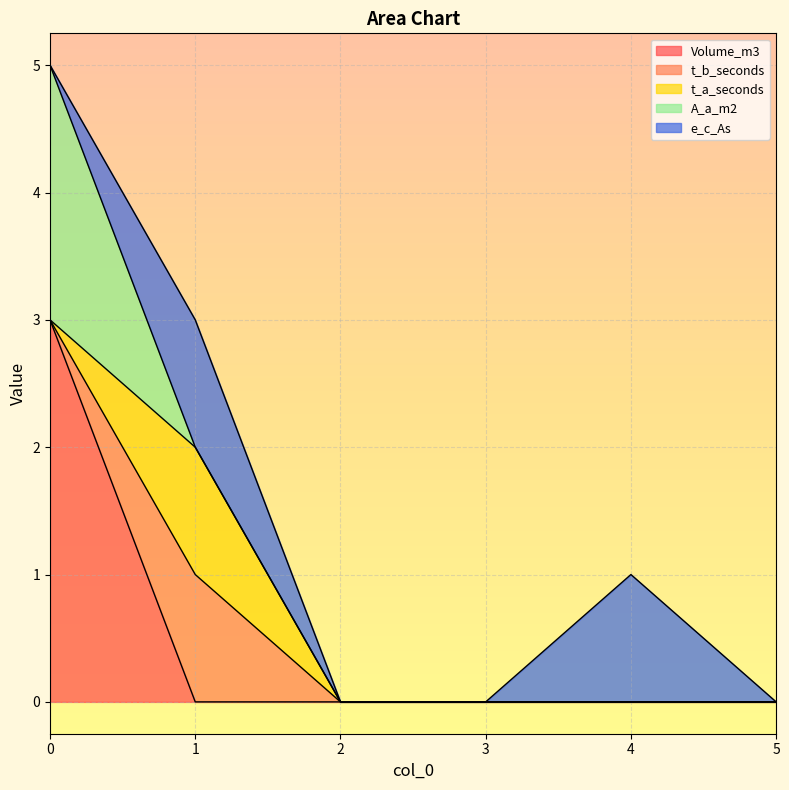

True or false: t_b_seconds and e_c_As intersect in this chart.

False